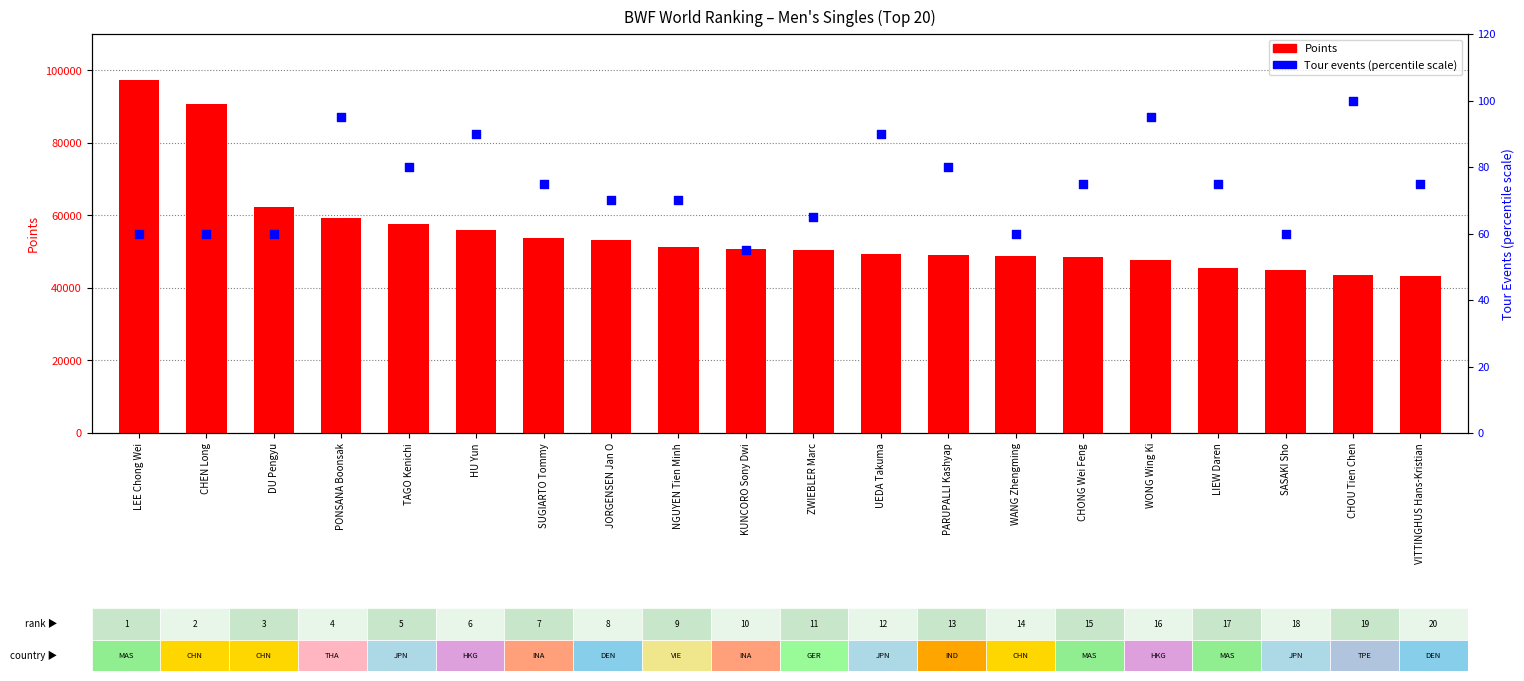

Which series reaches the maximum Y coordinate?

Points